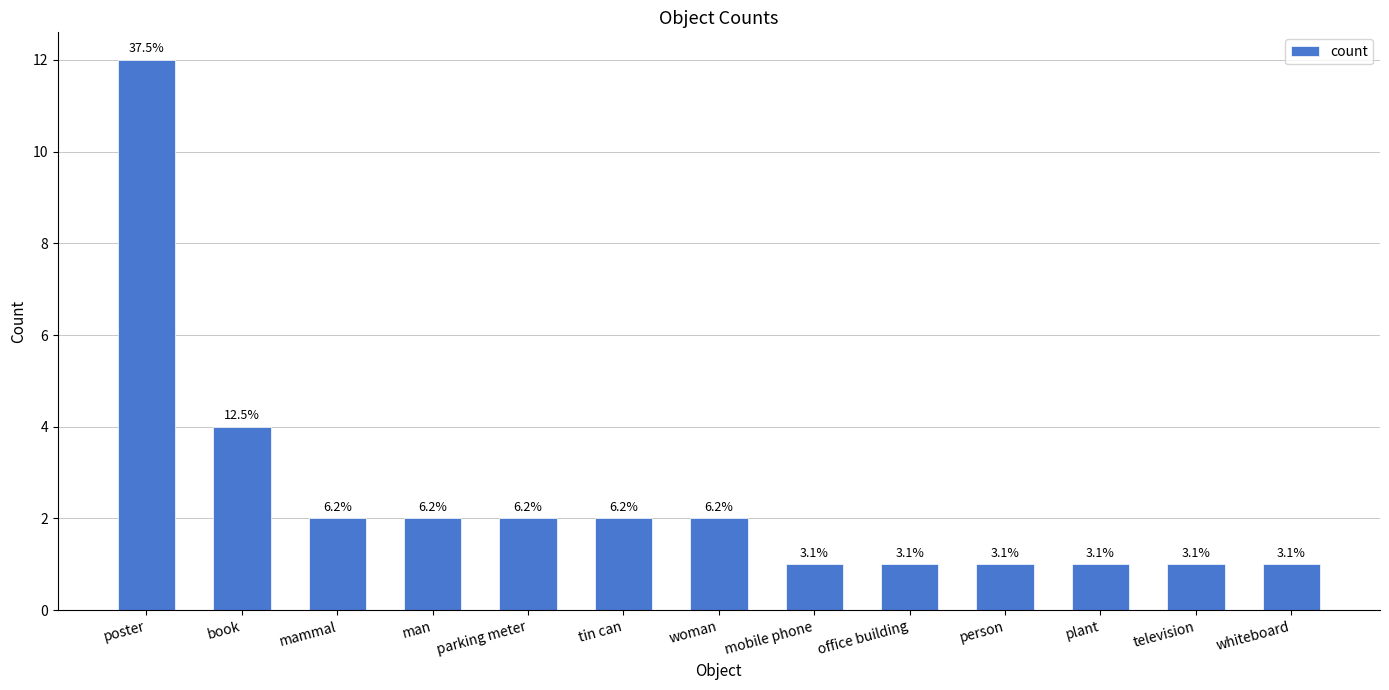

What is the difference between the second highest and second lowest values?

3